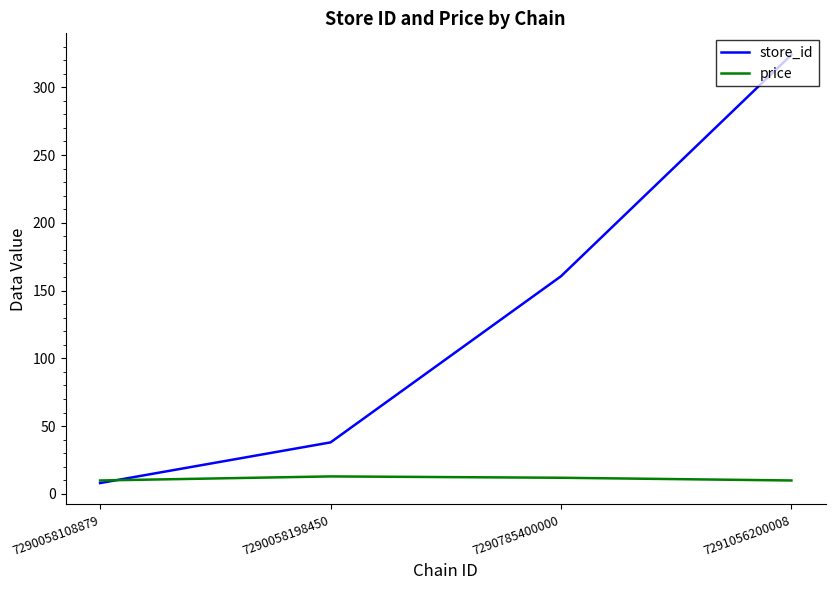

Which series ends up on top after the final intersection of store_id and price?

store_id